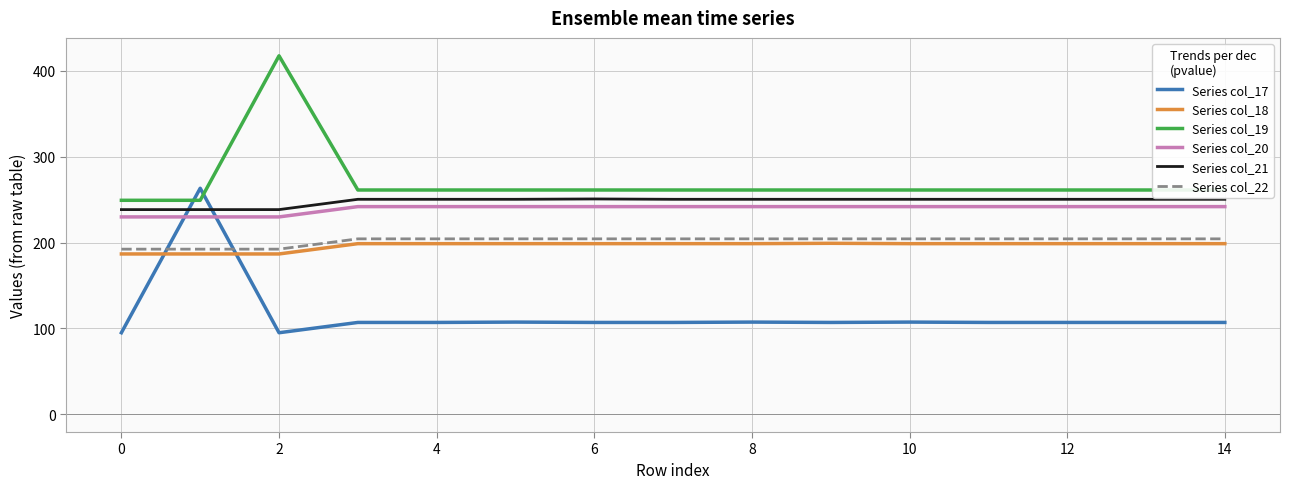

Which series has the largest total across all categories?

Series col_19